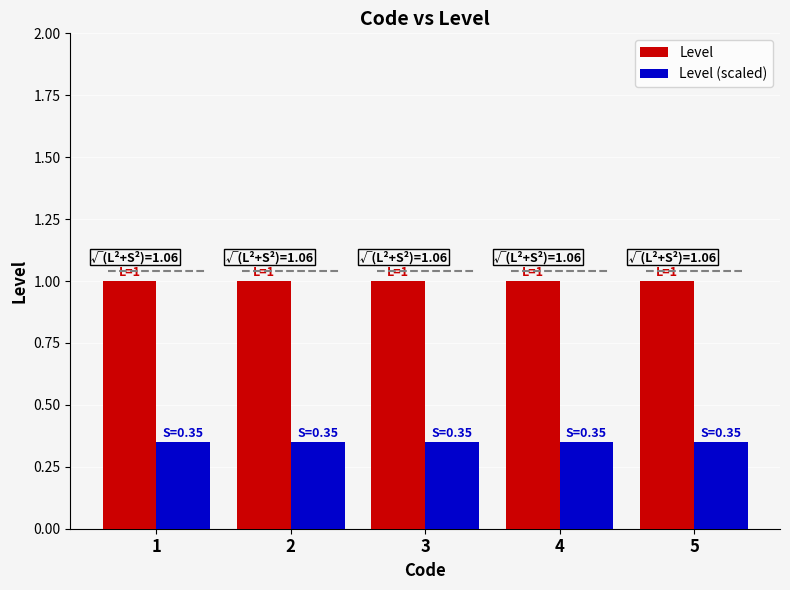

What is the highest value of the Level series?

1.0